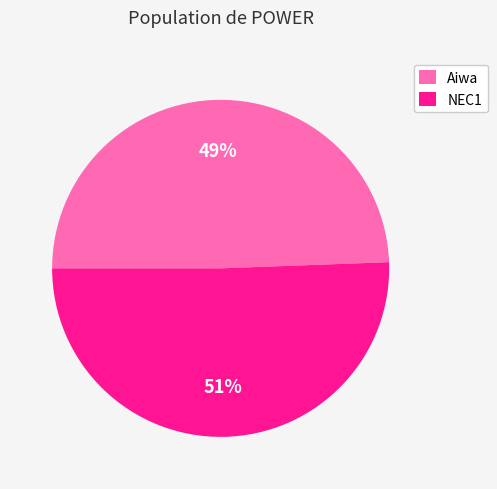

Rank the categories by value from highest to lowest.

NEC1, Aiwa